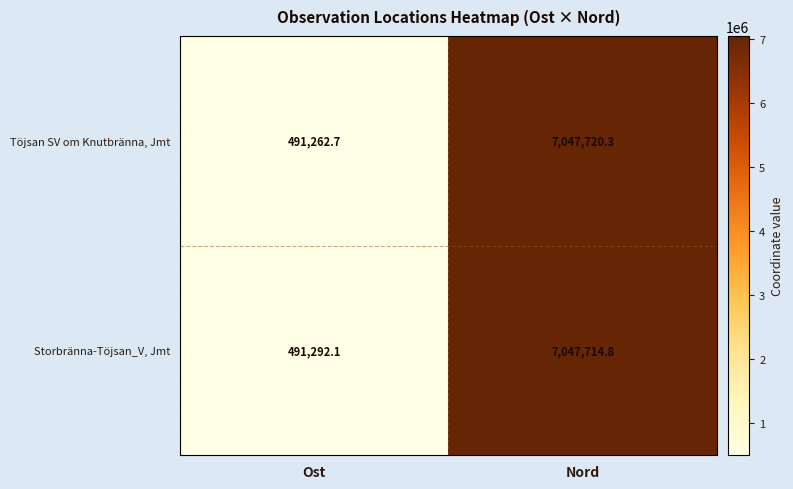

Reading left to right, transcribe all the data shown in this chart.

Töjsan SV om Knutbränna, Jmt: Ost=491262.7	Nord=7047720.3
Storbränna-Töjsan_V, Jmt: Ost=491292.1	Nord=7047714.8